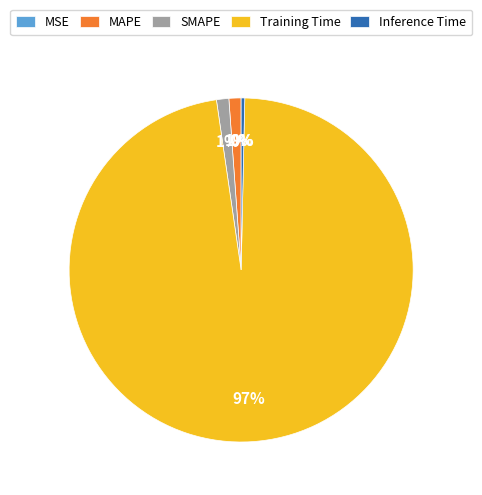

True or false: Training Time accounts for 97% of the total.

True